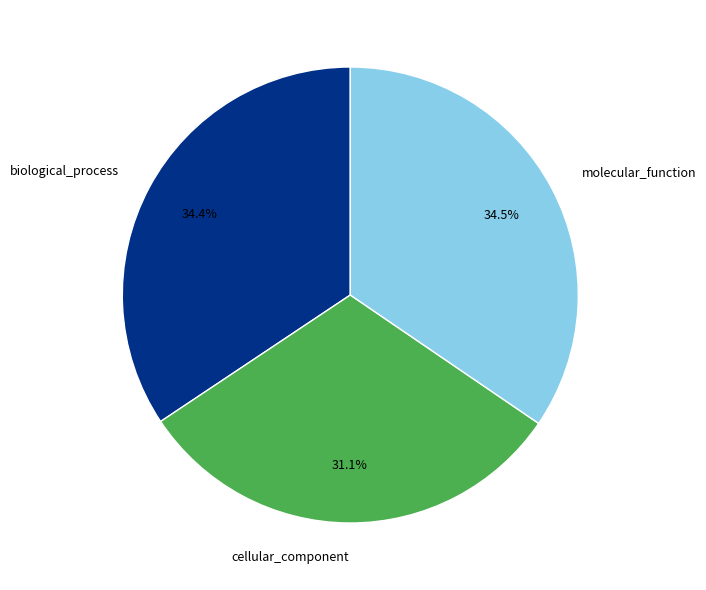

Combined, what portion of the pie is molecular_function and biological_process?

68.9%